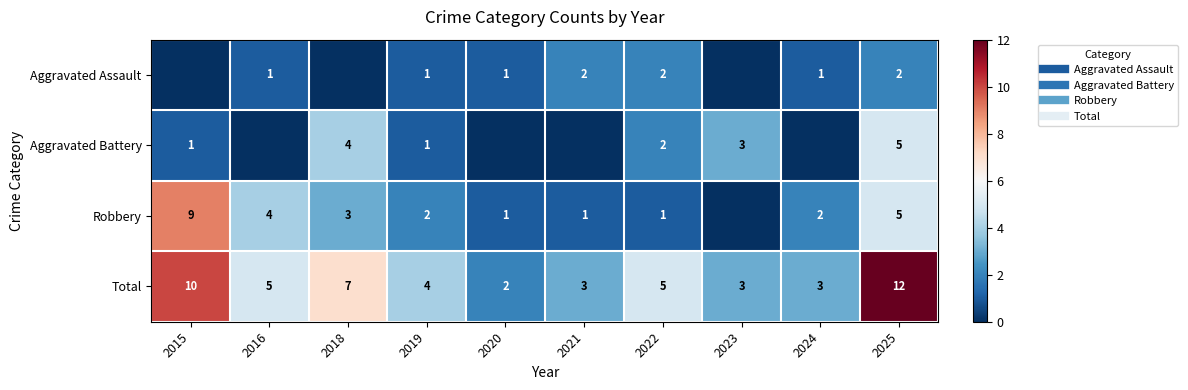

At 2022, list the series in order from largest to smallest.

Total, Aggravated Assault, Aggravated Battery, Robbery